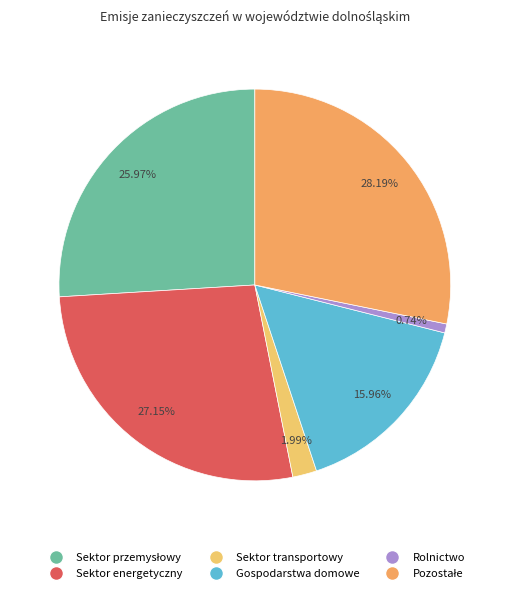

Is the sum of Pozostałe and Sektor energetyczny greater than half?

Yes